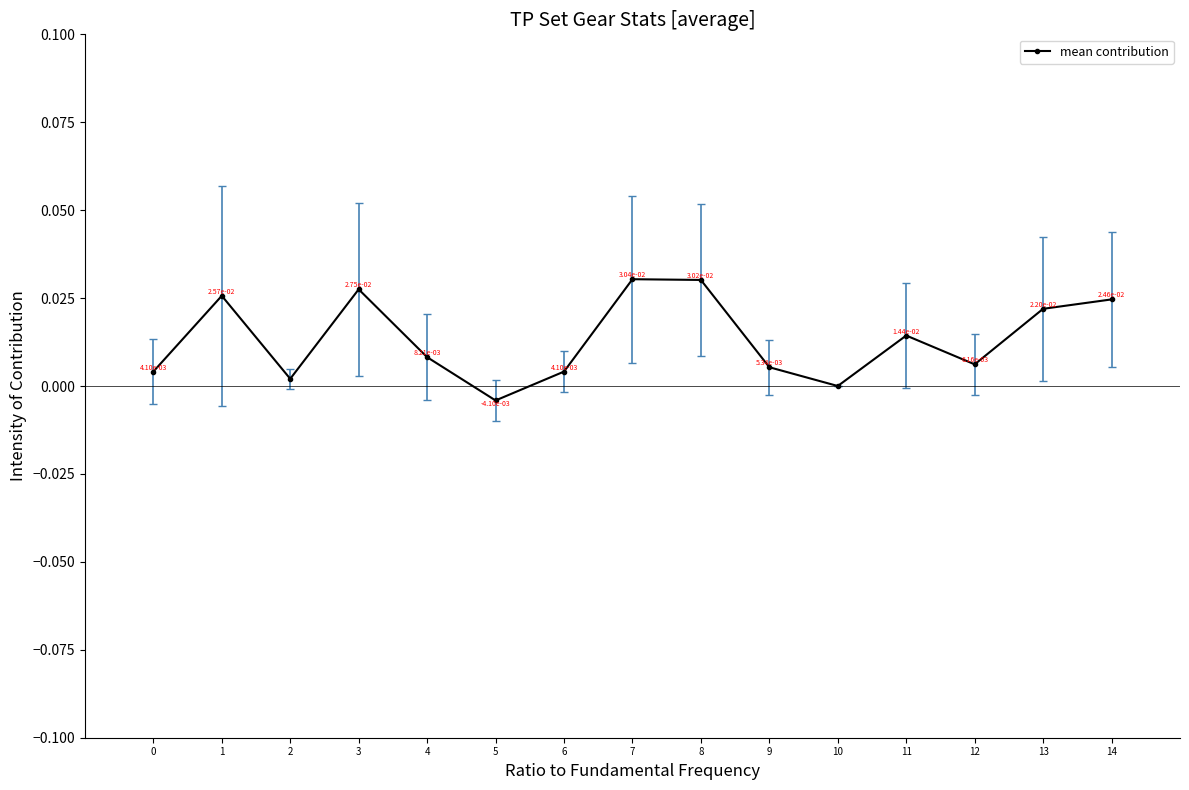

Which category has the lowest value across all series?

5